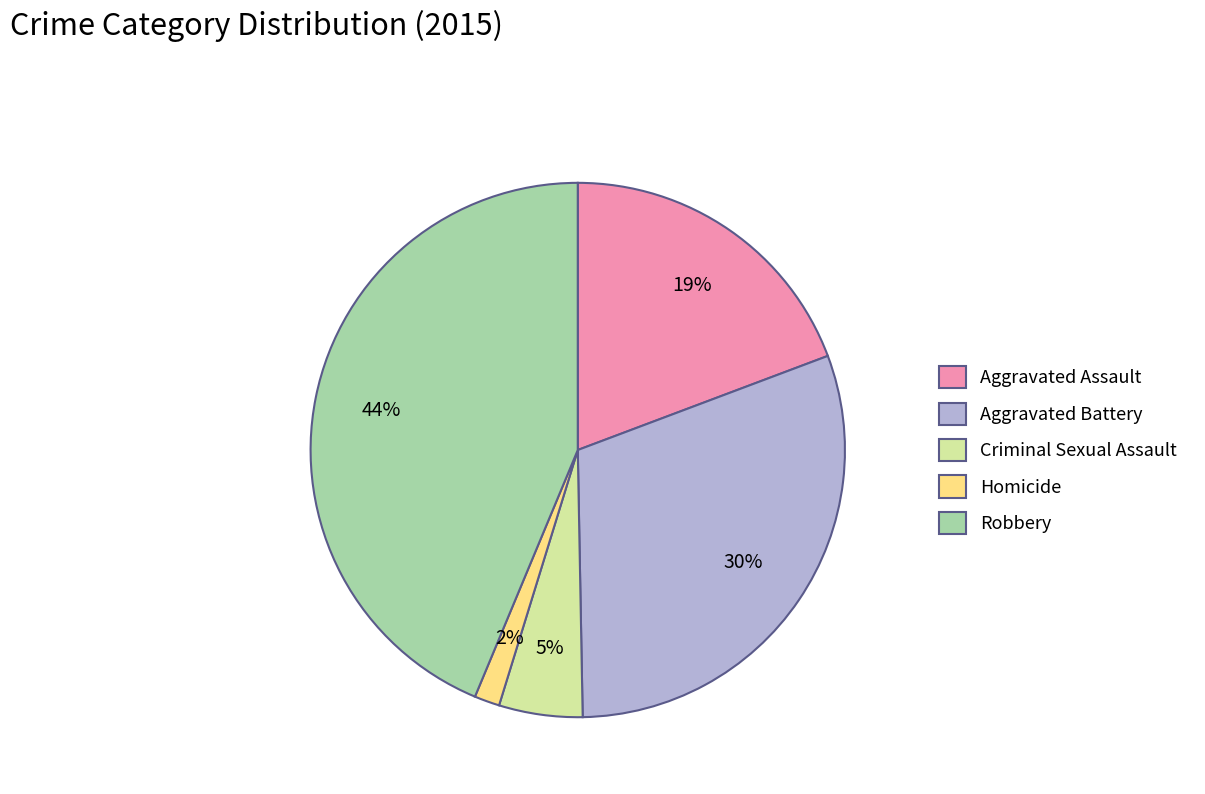

Count the number of slices in the pie.

5